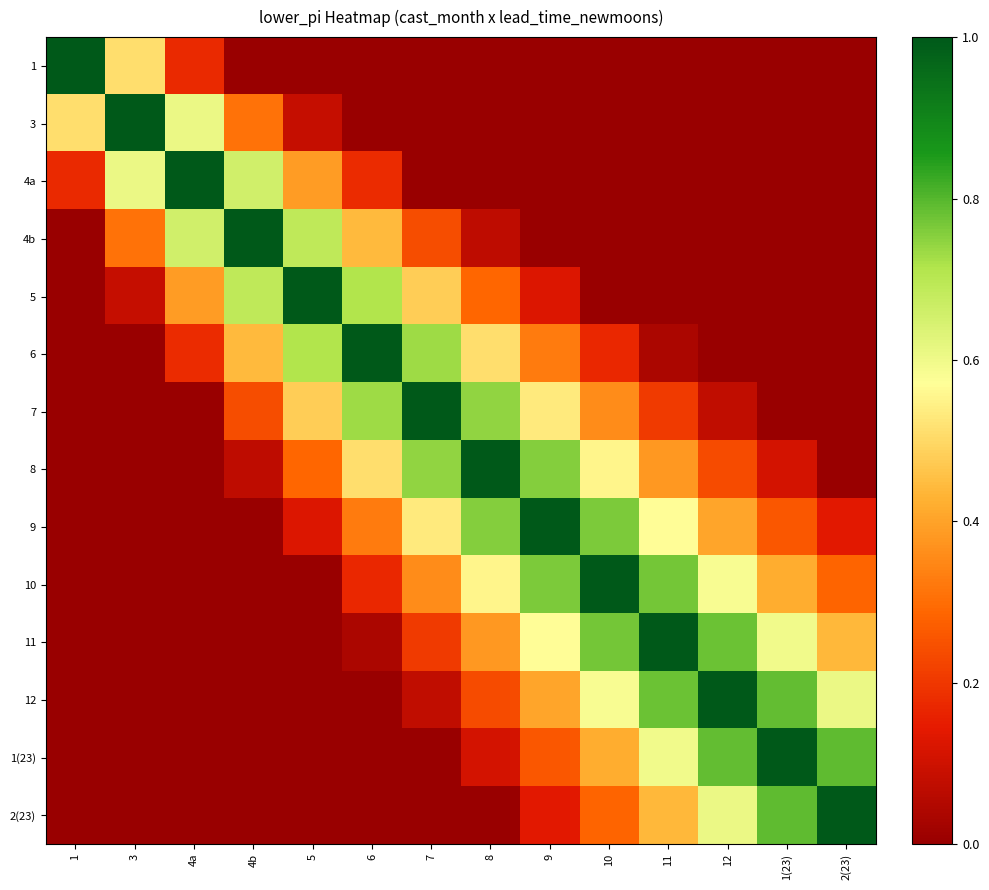

What is the greatest value displayed?

1.0